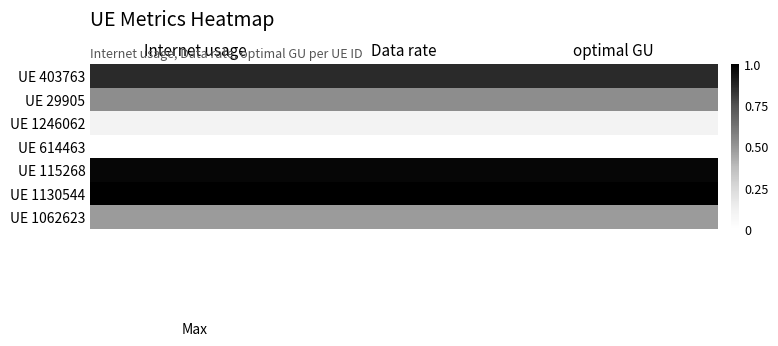

Which has a higher value, Internet usage or Data rate?

Internet usage